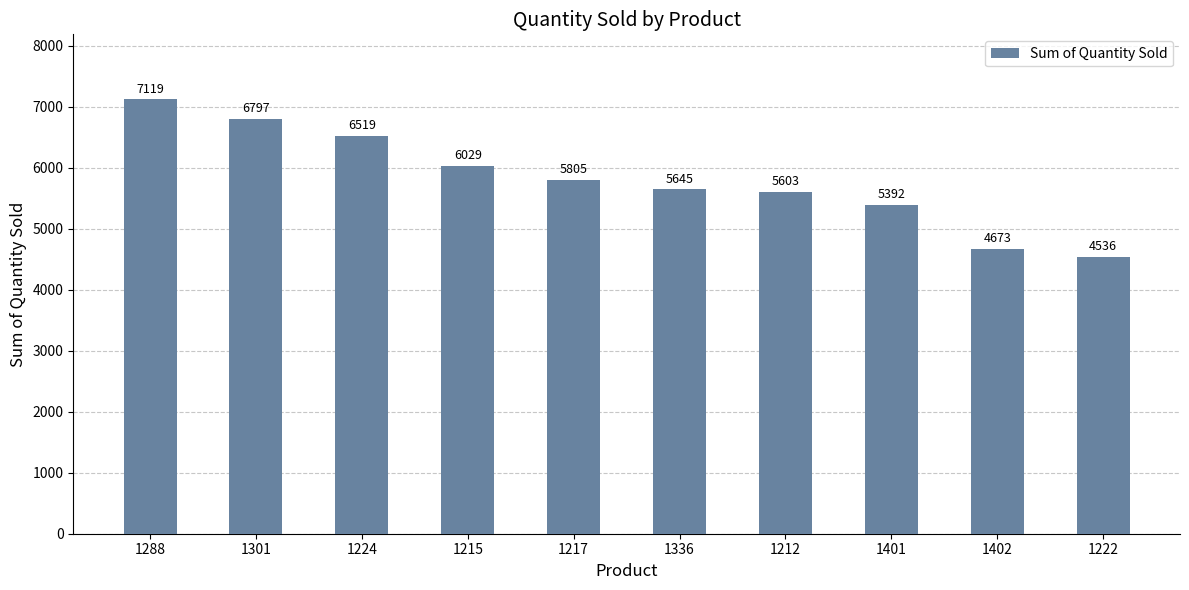

How many categories are shown in the chart?

10